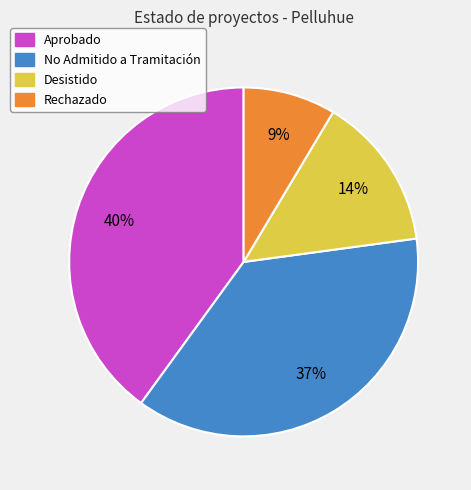

To the nearest percent, what is the difference between the largest and smallest slice percentages?

31%